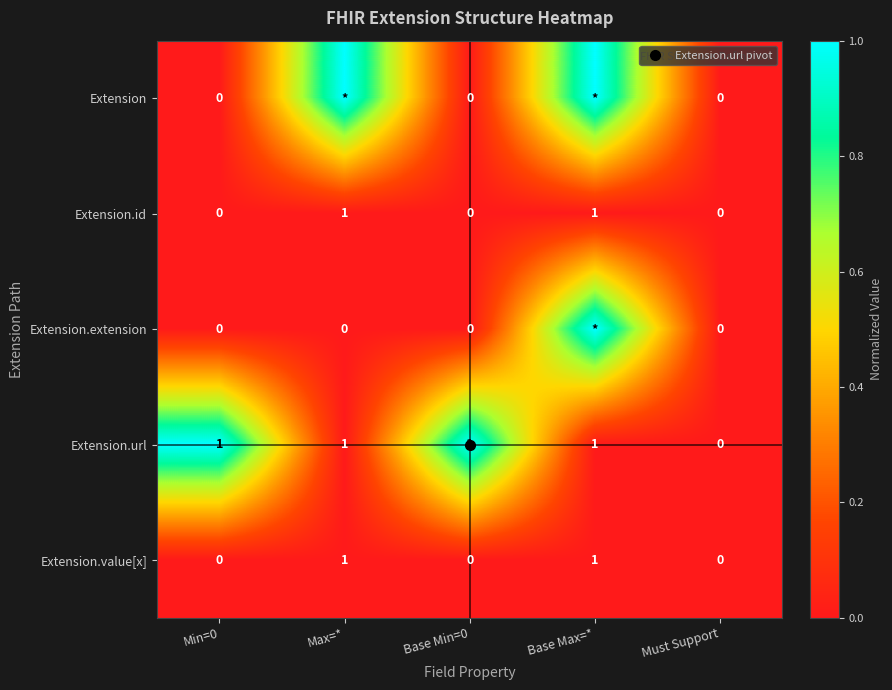

How many categories are shown in the chart?

5